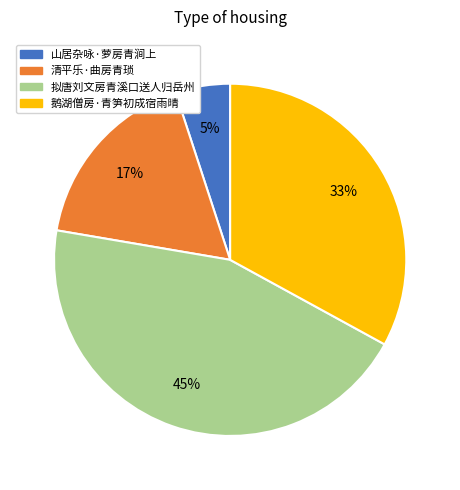

Between 拟唐刘文房青溪口送人归岳州 and 山居杂咏·萝房青涧上, which is larger?

拟唐刘文房青溪口送人归岳州